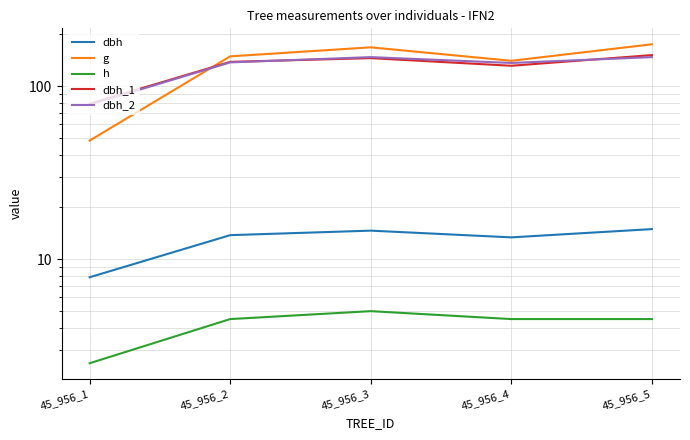

How many lines are shown in the chart?

5